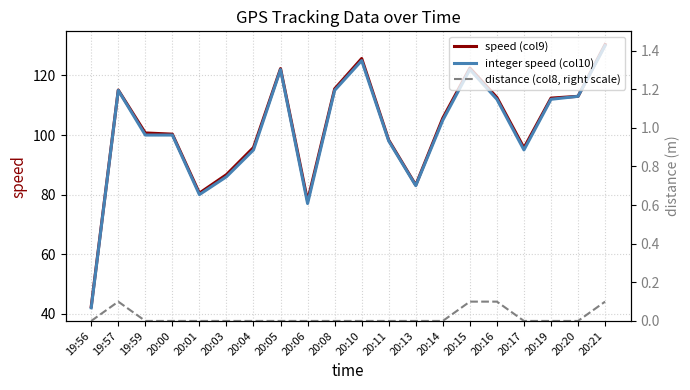

Is the value of distance (col8, right scale) at 20:08 greater than the value of speed (col9) at 20:14?

No